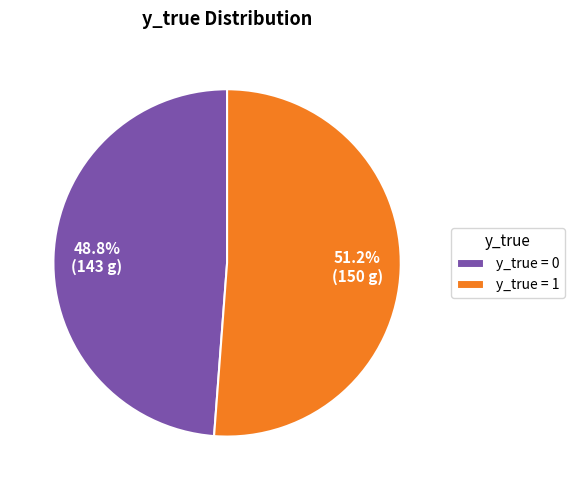

Is there any slice that represents more than half of the pie?

Yes